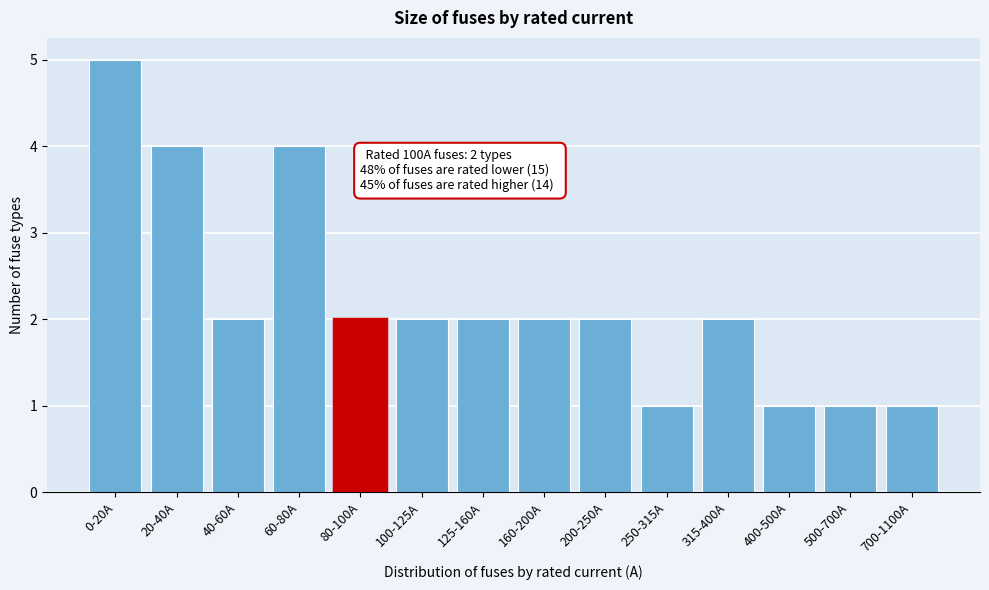

Reading left to right, transcribe all the data shown in this chart.

5	4	2	4	2	2	2	2	2	1	2	1	1	1